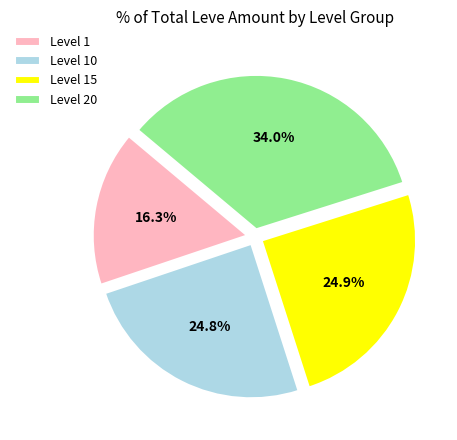

Does any single category account for the majority?

No